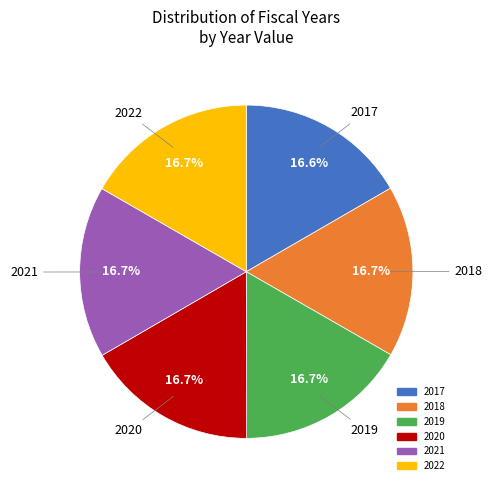

Count the number of slices in the pie.

6